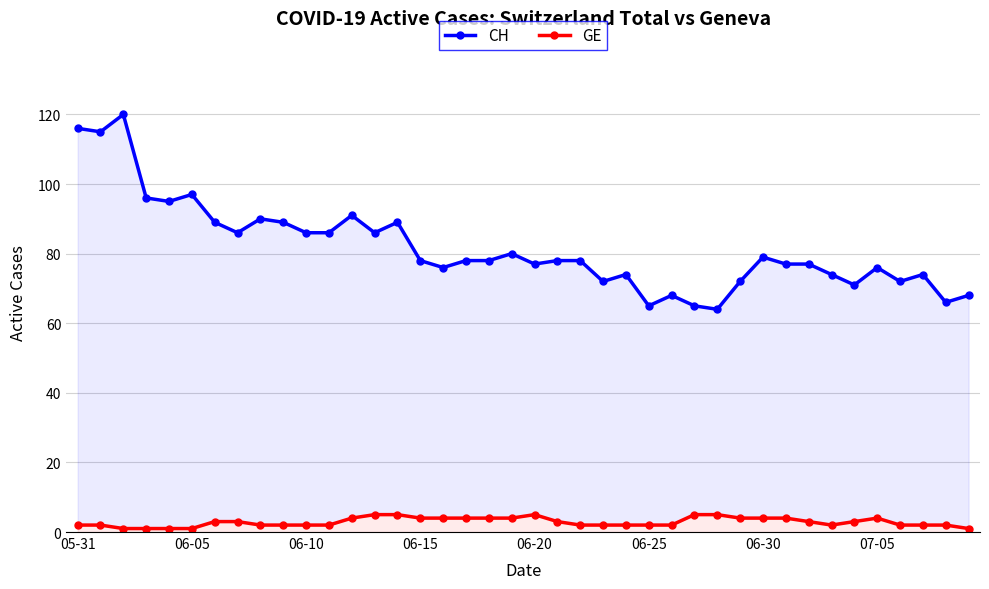

Count the number of data series in this chart.

2